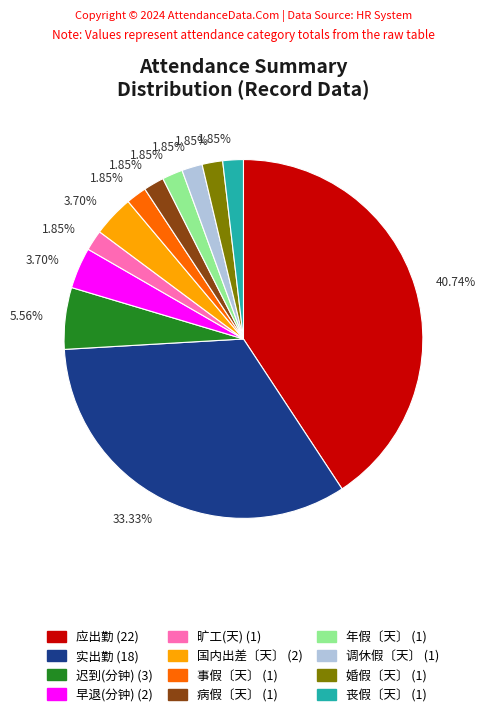

Is there any slice that represents more than half of the pie?

No